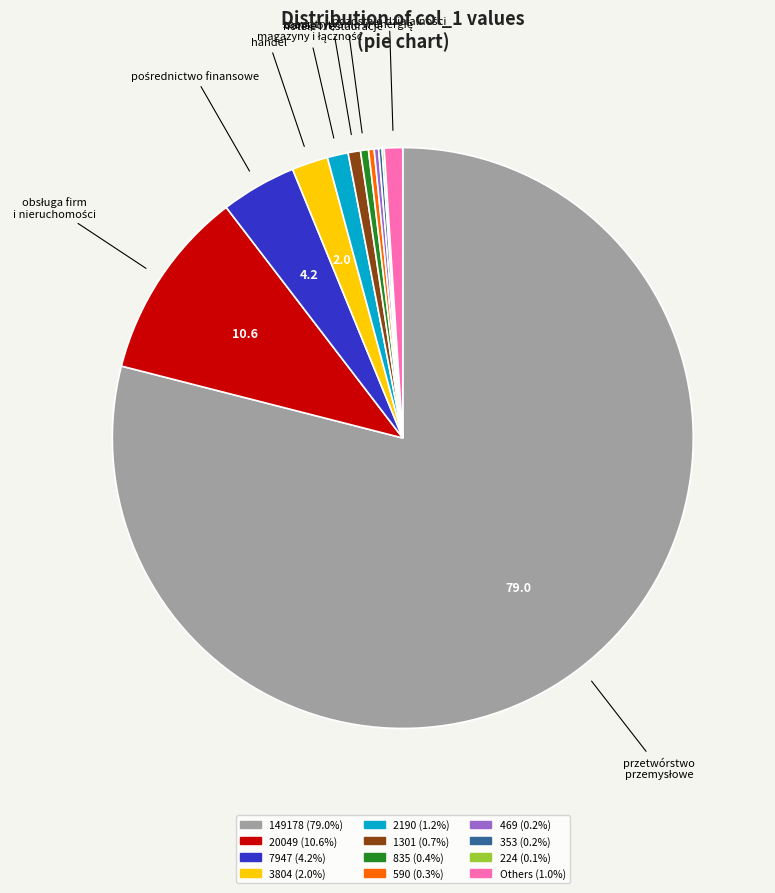

Is there a majority slice in this chart?

Yes